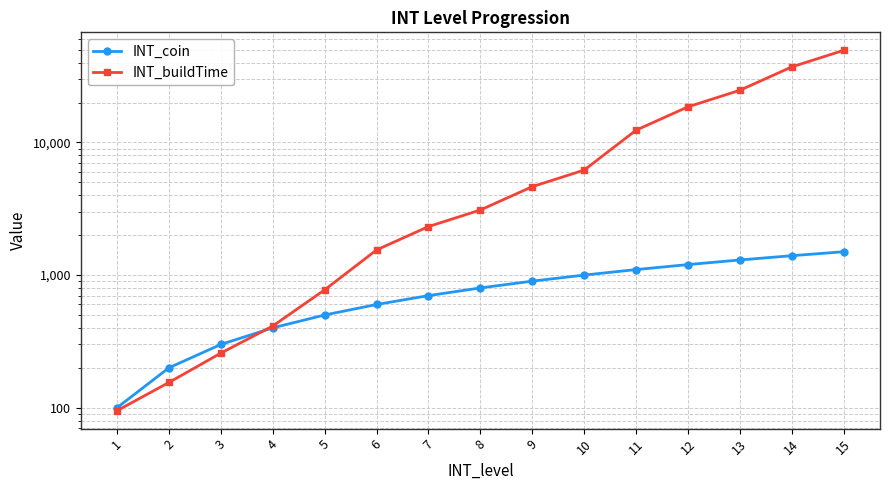

At which label does INT_coin reach its peak?

15